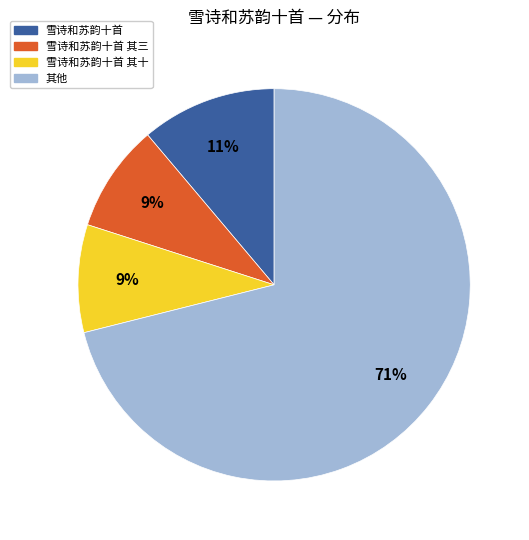

Is there a majority slice in this chart?

Yes